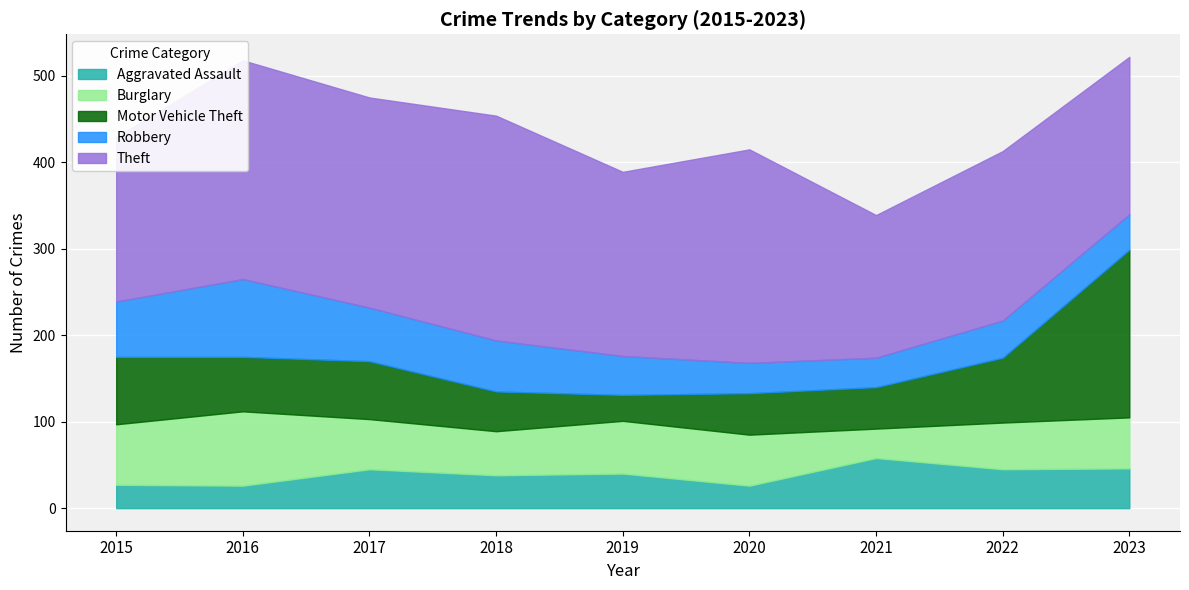

Which series has the largest total across all categories?

Theft